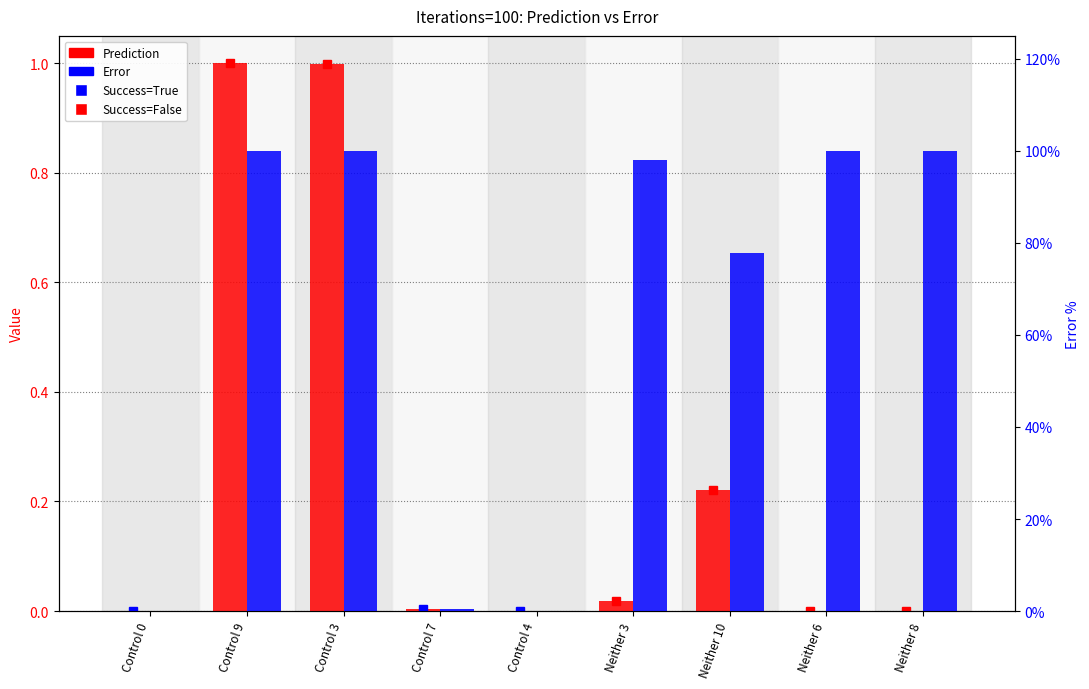

Rank the series at Control 9 from lowest to highest value.

Prediction, Error